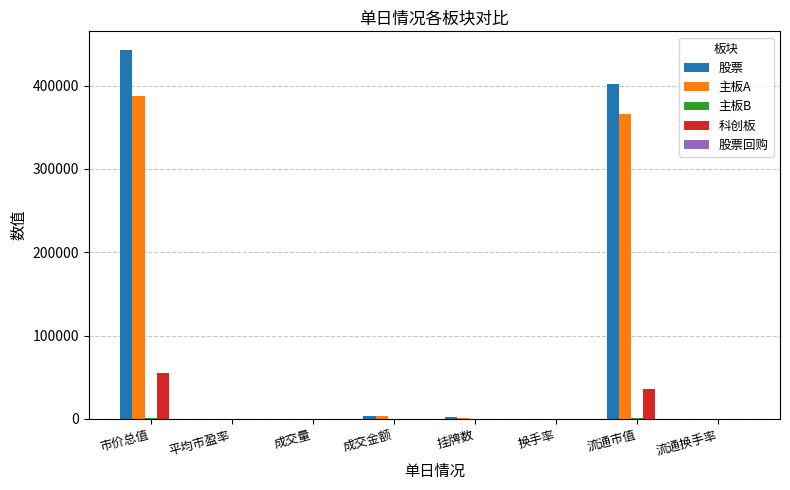

Count the number of categories in the chart.

8